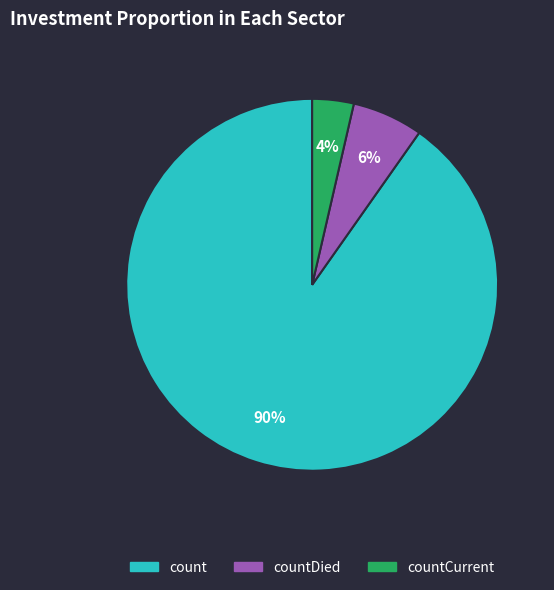

Does any single category account for the majority?

Yes